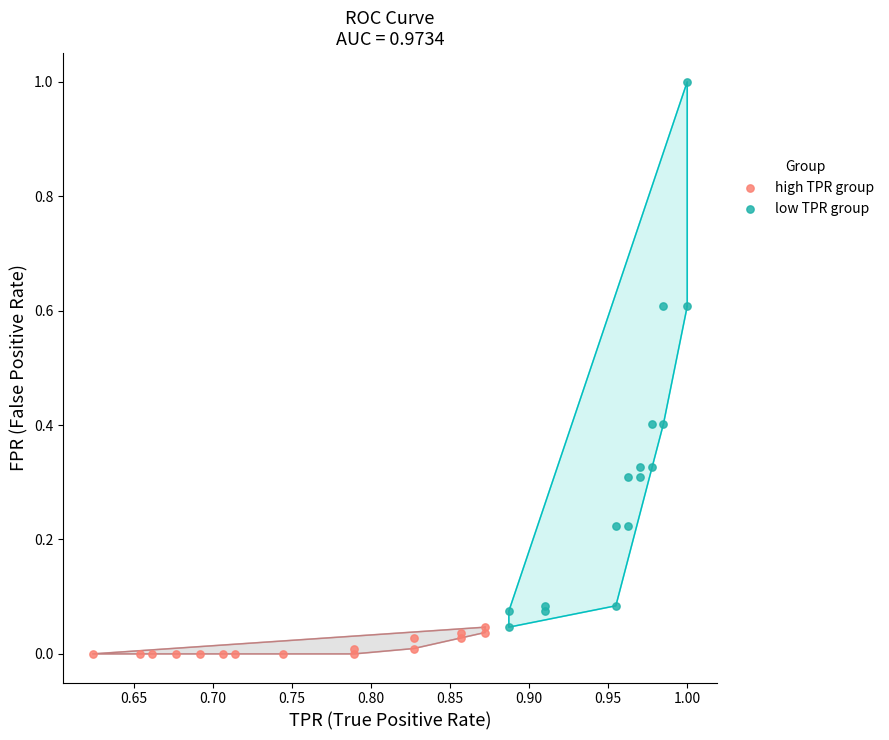

Which series reaches the maximum Y coordinate?

low TPR group